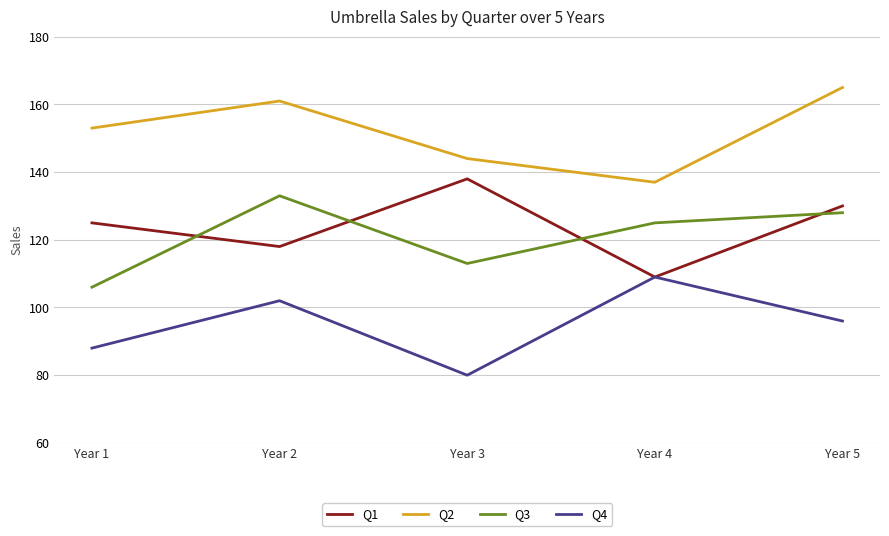

What is the difference between the maximum and minimum values in the Q2 series?

28